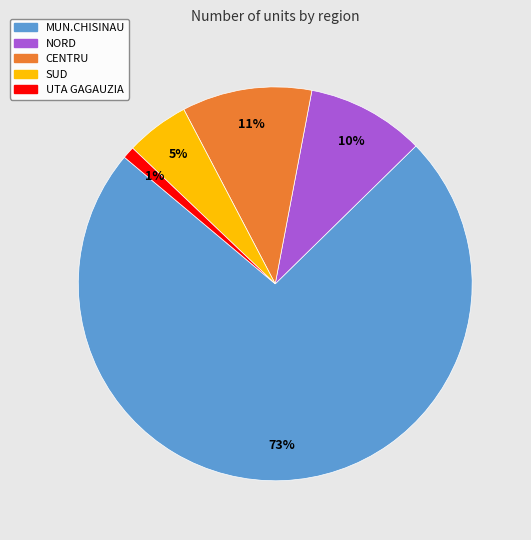

Rank the categories by value from highest to lowest.

MUN.CHISINAU, CENTRU, NORD, SUD, UTA GAGAUZIA